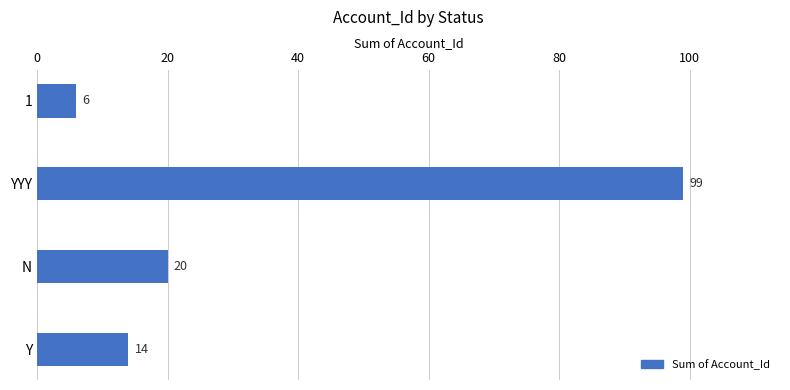

What is the ratio of the value at YYY to the value at Y?

7.1